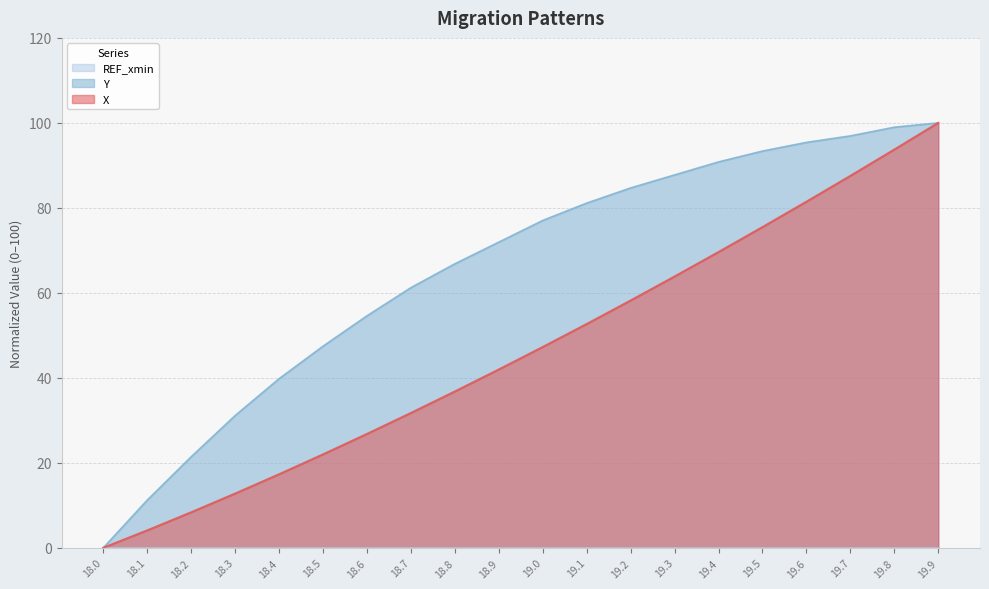

True or false: Y and X intersect in this chart.

False